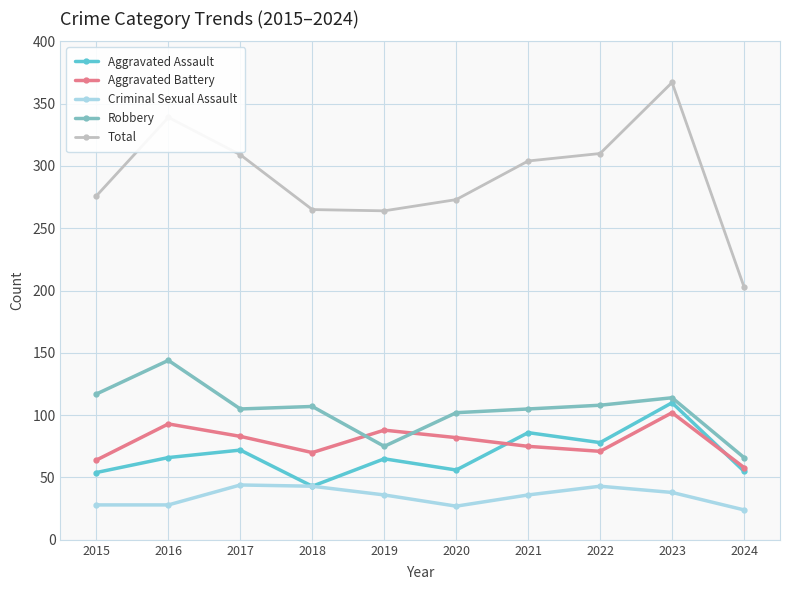

How many distinct data groups are displayed?

5